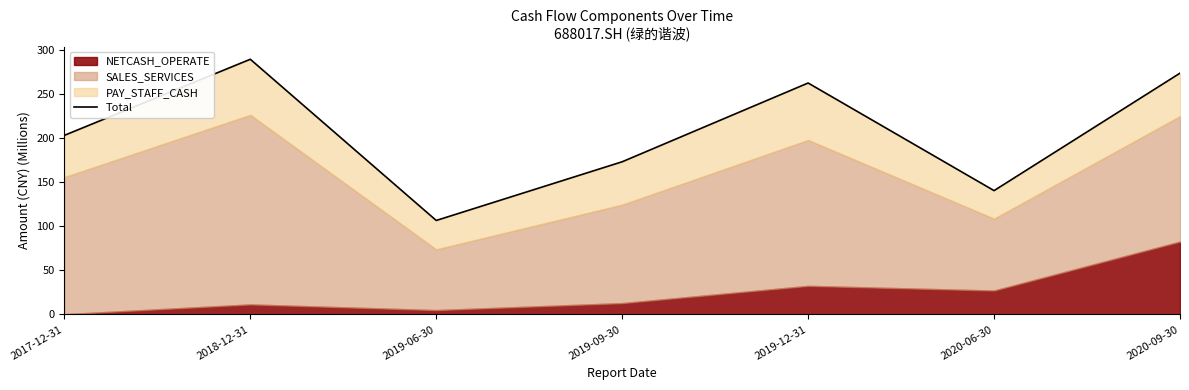

The chart shows a value of 140.4 at 2020-06-30. True or false?

True